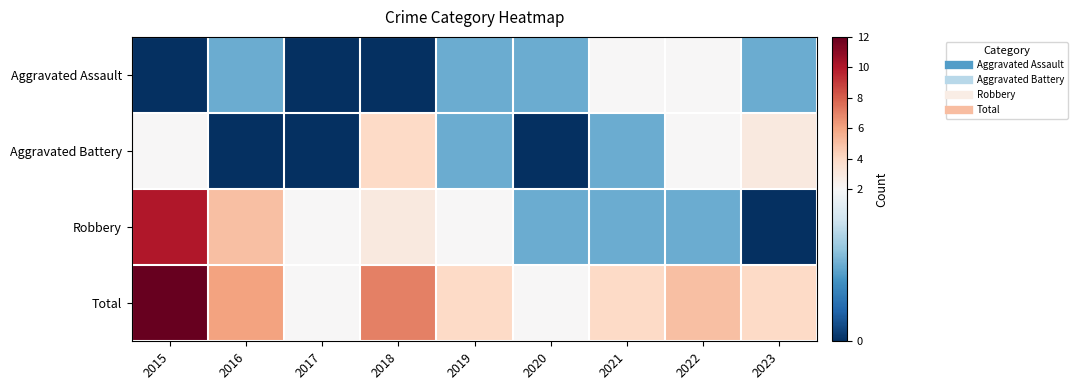

Reading left to right, what are all the values shown in this chart?

Aggravated Assault: 2015=0	2016=1	2017=0	2018=0	2019=1	2020=1	2021=2	2022=2	2023=1
Aggravated Battery: 2015=2	2016=0	2017=0	2018=4	2019=1	2020=0	2021=1	2022=2	2023=3
Robbery: 2015=10	2016=5	2017=2	2018=3	2019=2	2020=1	2021=1	2022=1	2023=0
Total: 2015=12	2016=6	2017=2	2018=7	2019=4	2020=2	2021=4	2022=5	2023=4